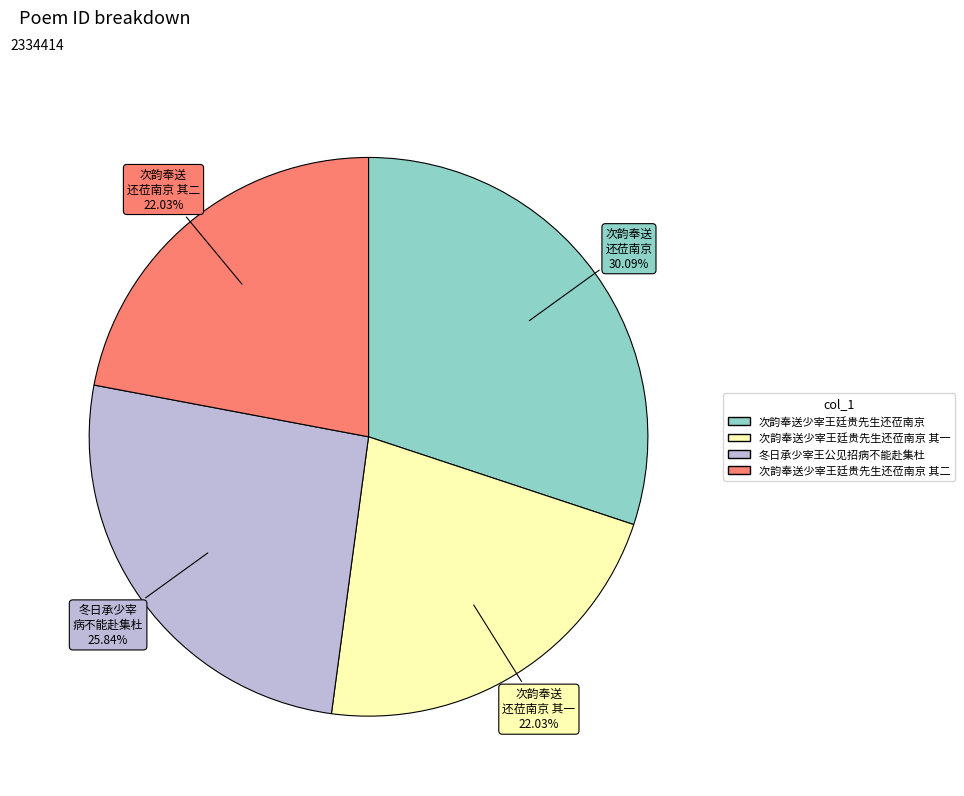

To the nearest percent, what is the average slice percentage?

25%